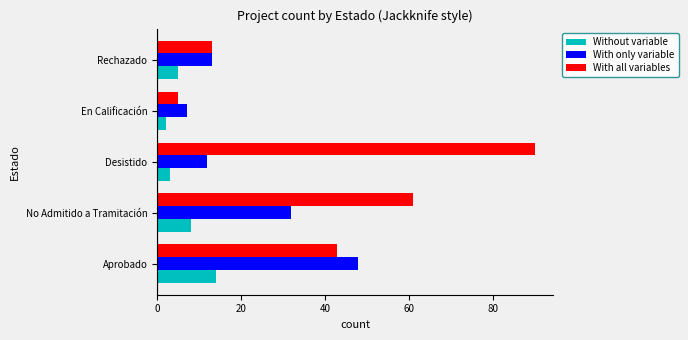

List the series in order of their peak value, highest first.

With all variables, With only variable, Without variable